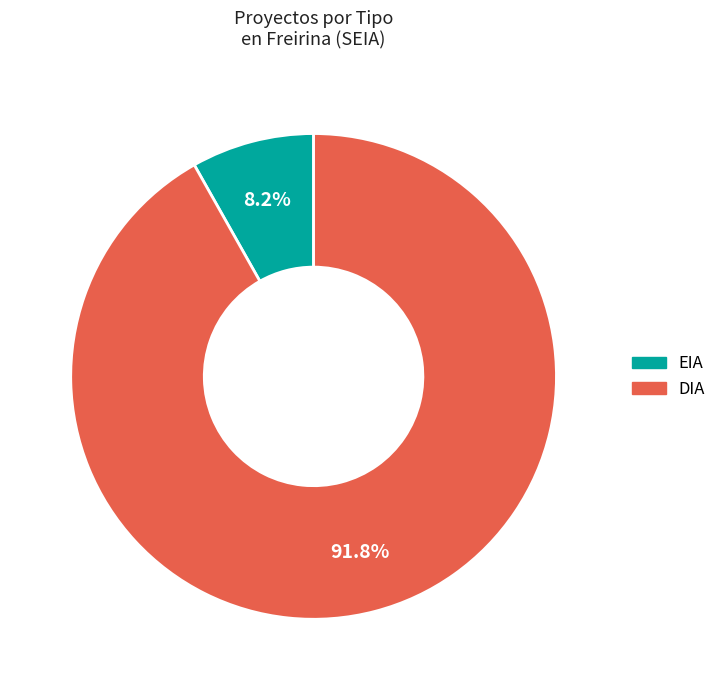

Between EIA and DIA, which is larger?

DIA